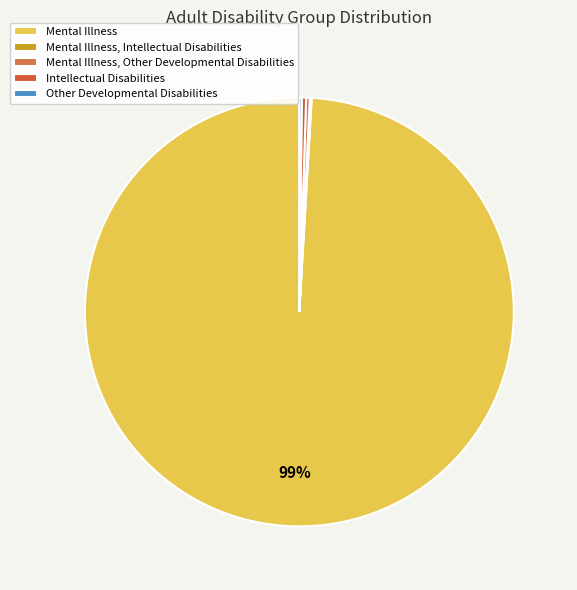

Which slice is the smallest?

Mental Illness, Intellectual Disabilities